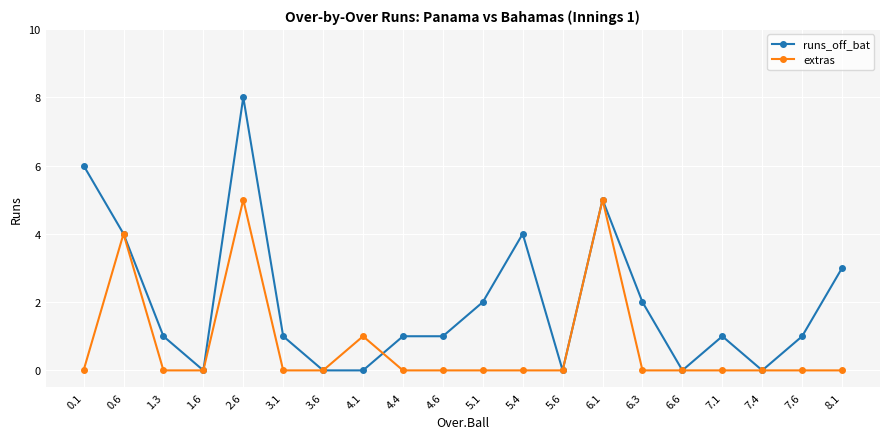

What is the label of the 11th point from the right?

4.6